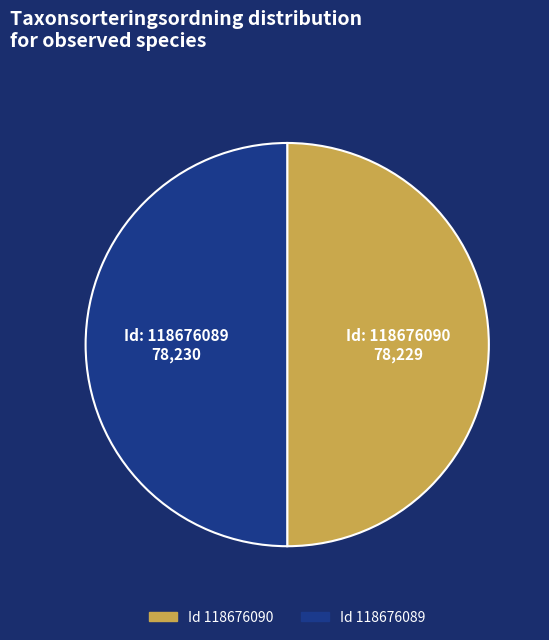

Count the number of slices in the pie.

2